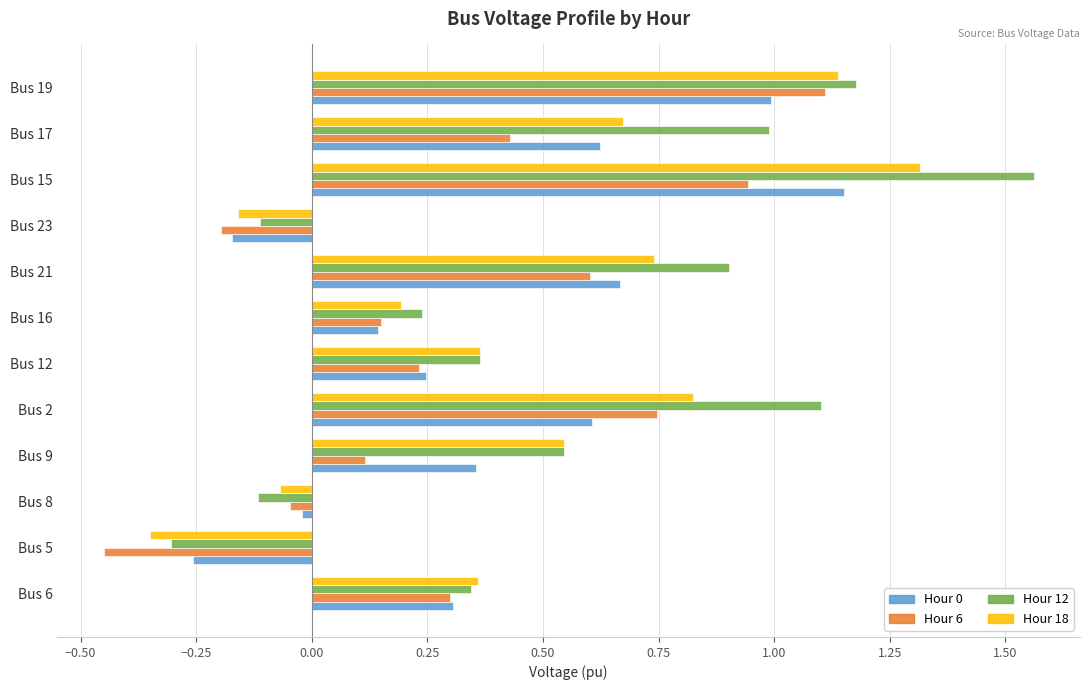

Which category has the highest value in the Hour 18 series?

Bus 15